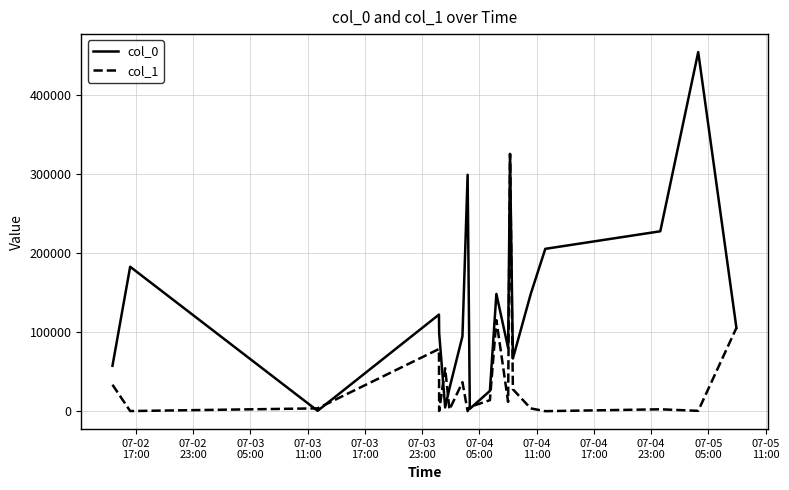

Which series has the largest range (max minus min)?

col_0